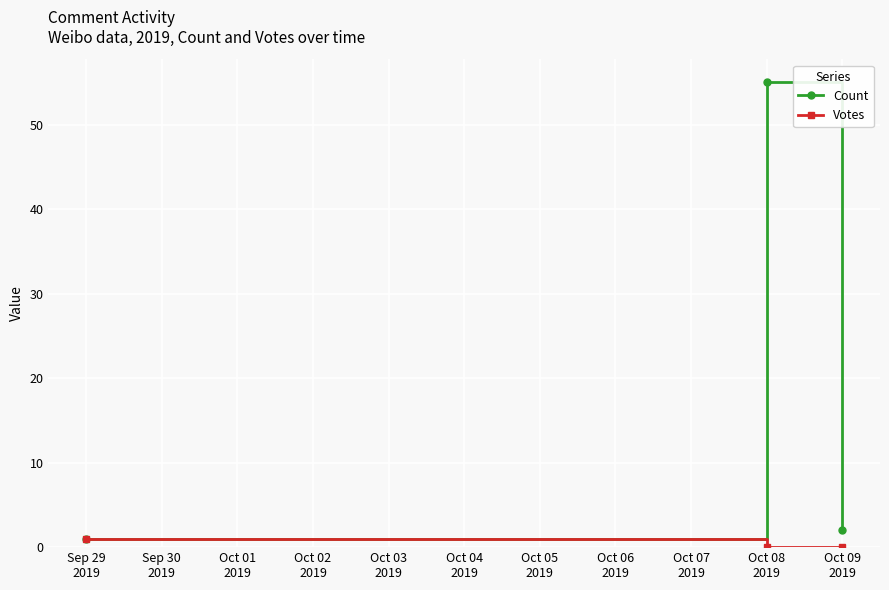

Reading left to right, list all the values displayed in this chart.

Count: 1	55	2
Votes: 1	0	0